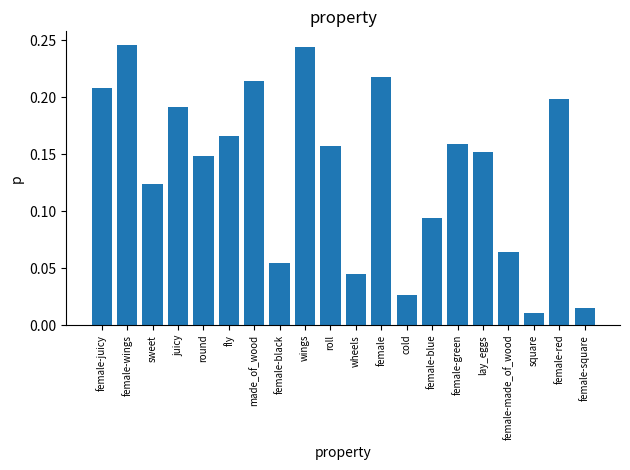

Is it true that the value at made_of_wood is 0.1?

False